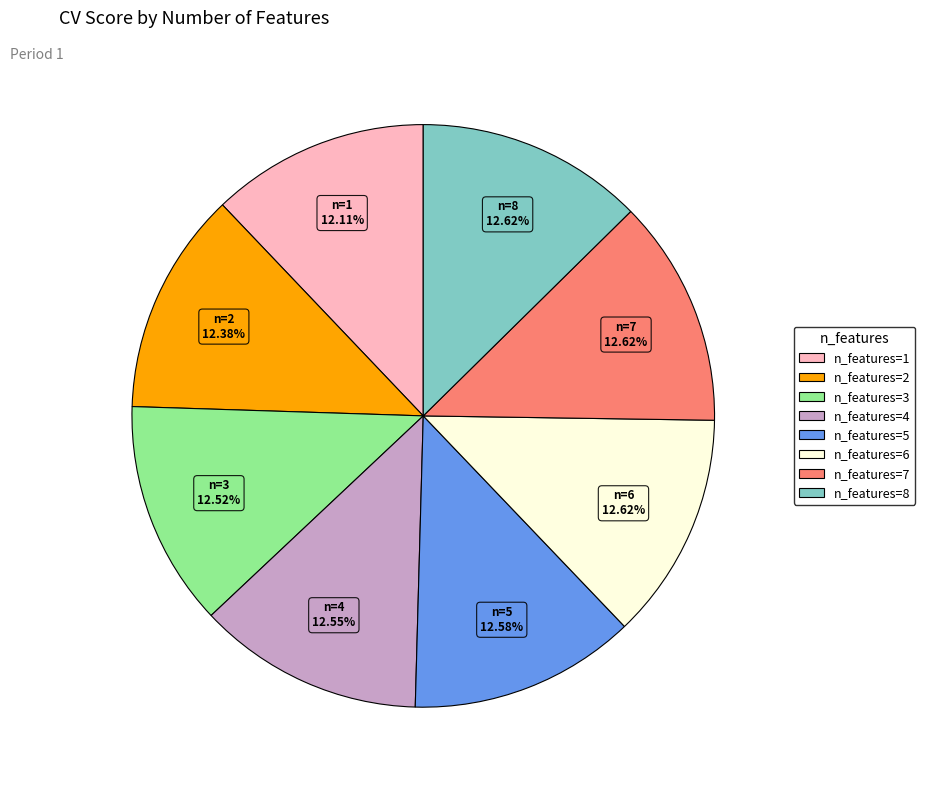

Do n_features=8 and n_features=5 together represent more than half of the pie?

No